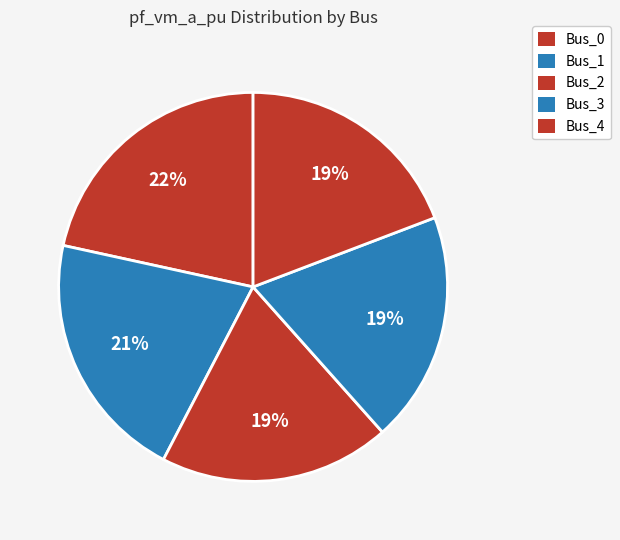

What is the total percentage of Bus_4 and Bus_2?

38.4%